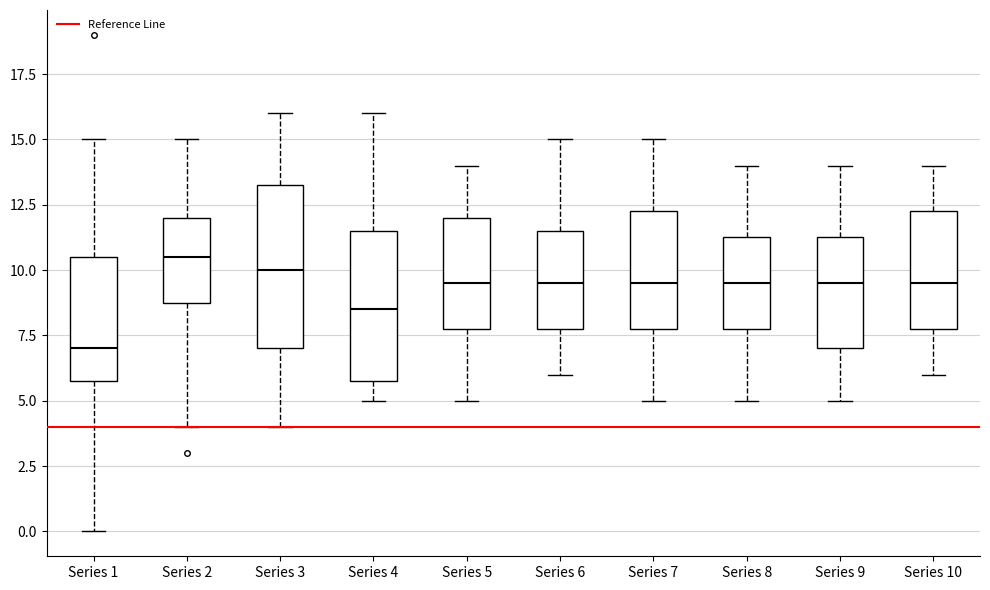

Where is the upper edge of the box for Series 9 on the y-axis? The values are not printed on the chart, so give them approximately, as read against the axis.

11.5